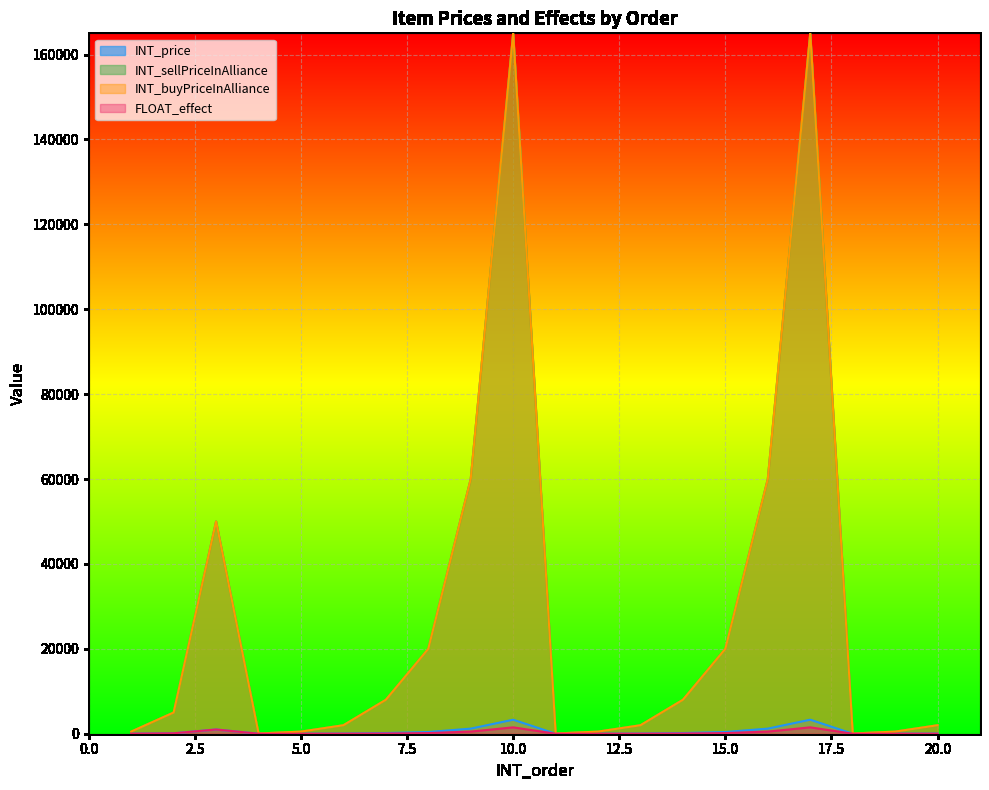

Does the chart display data point markers on the line(s)?

No